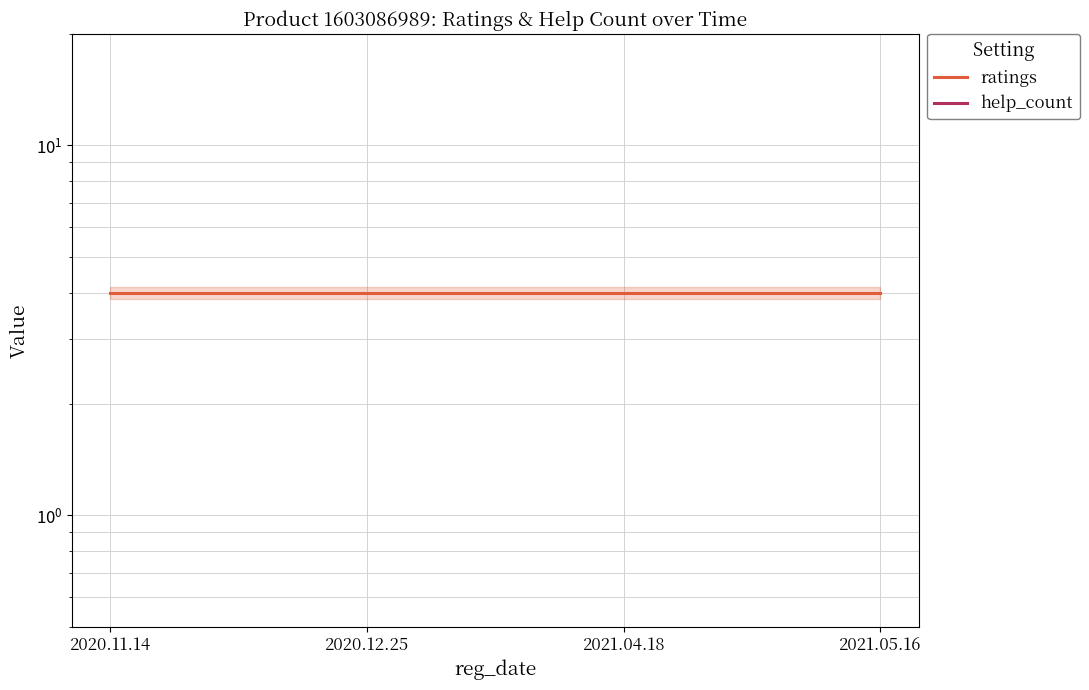

Rank the series by their maximum value, from highest to lowest.

ratings, help_count